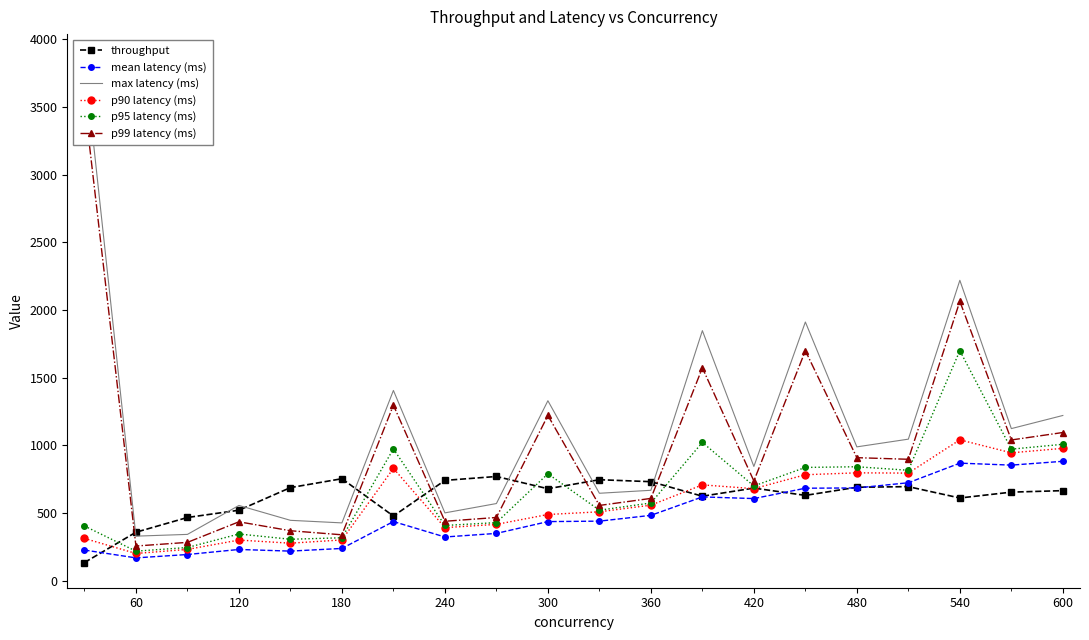

What is the lowest value of the p95 latency (ms) series?

217.0